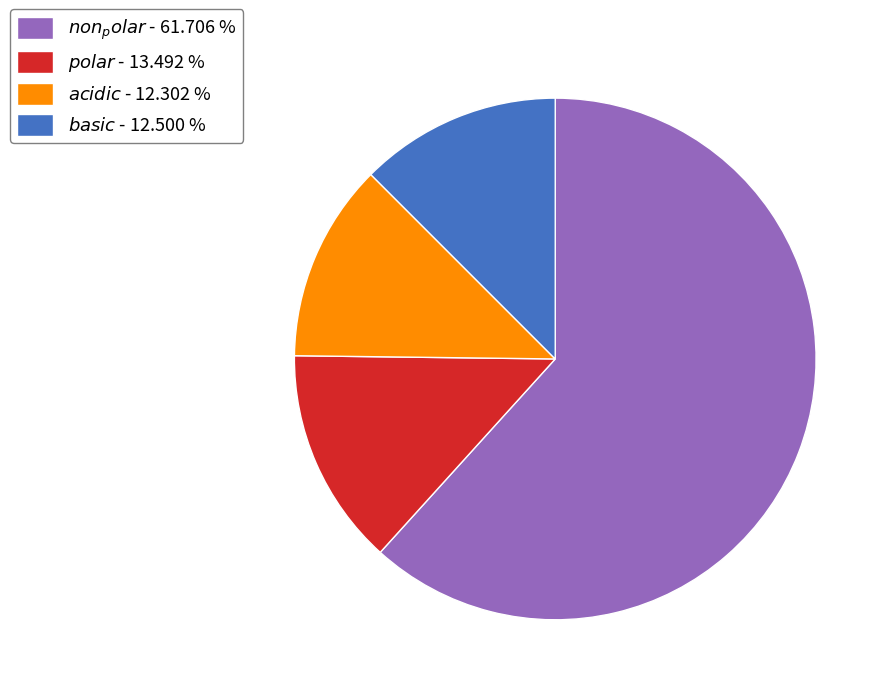

Is there a majority slice in this chart?

Yes